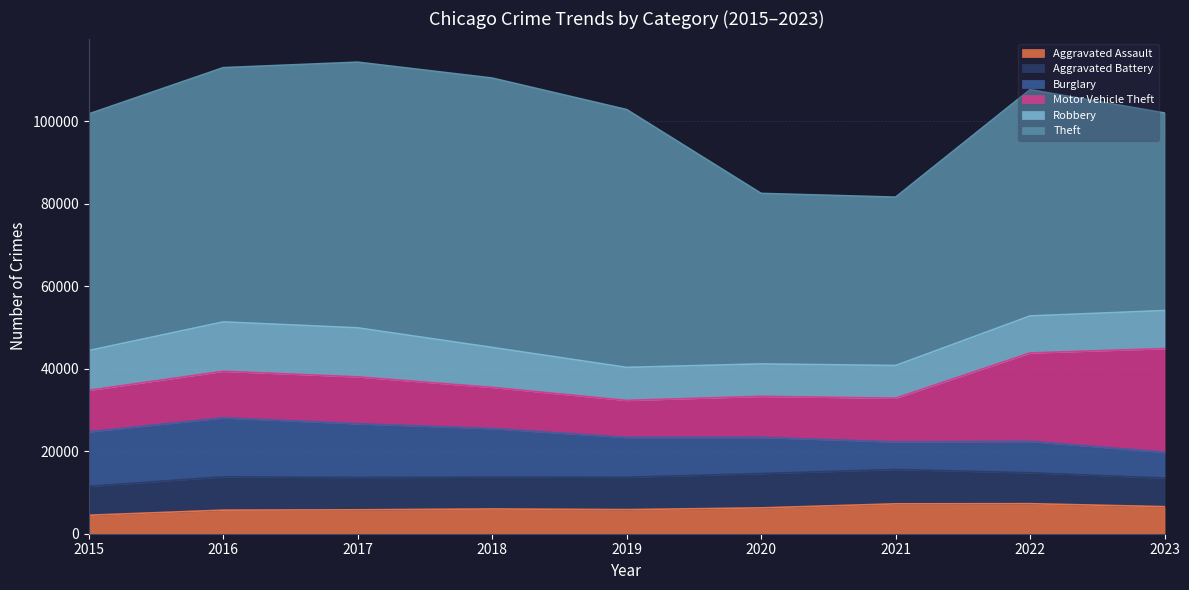

List the series in order of their peak value, lowest first.

Aggravated Assault, Aggravated Battery, Robbery, Burglary, Motor Vehicle Theft, Theft